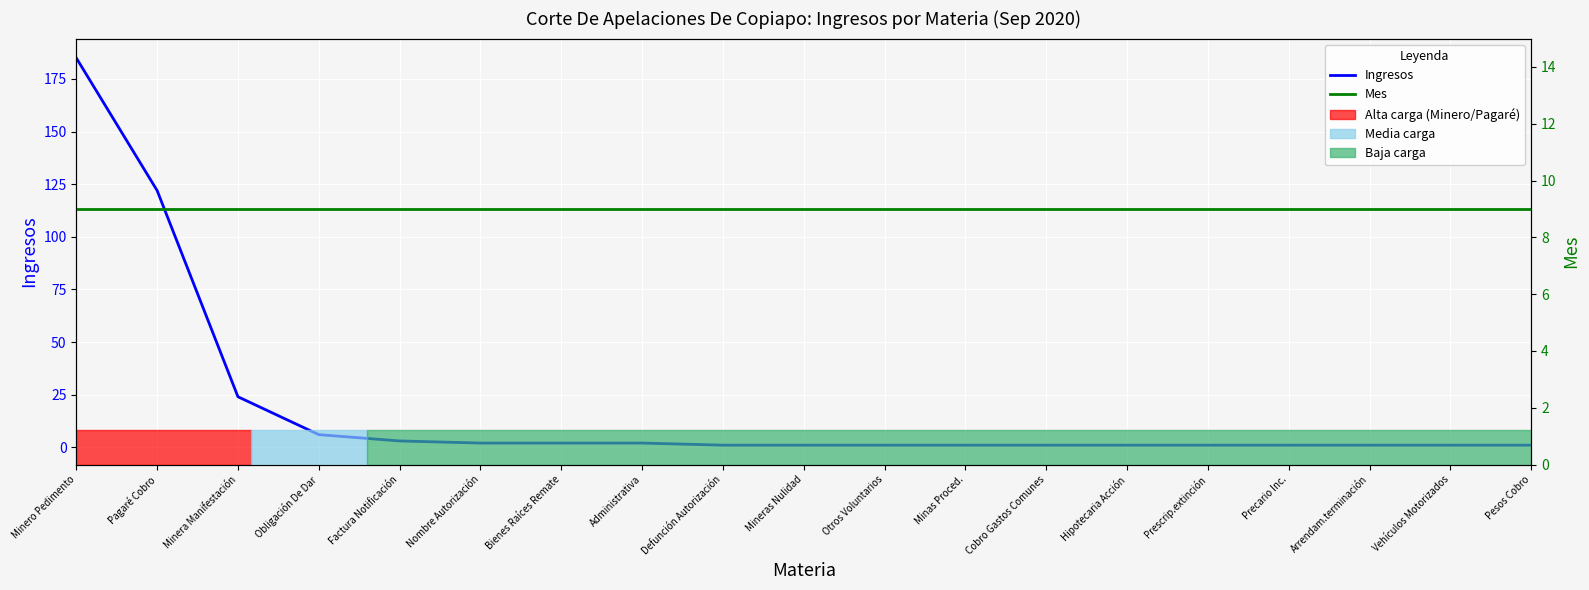

What is the label of the 15th point from the right?

Factura Notificación